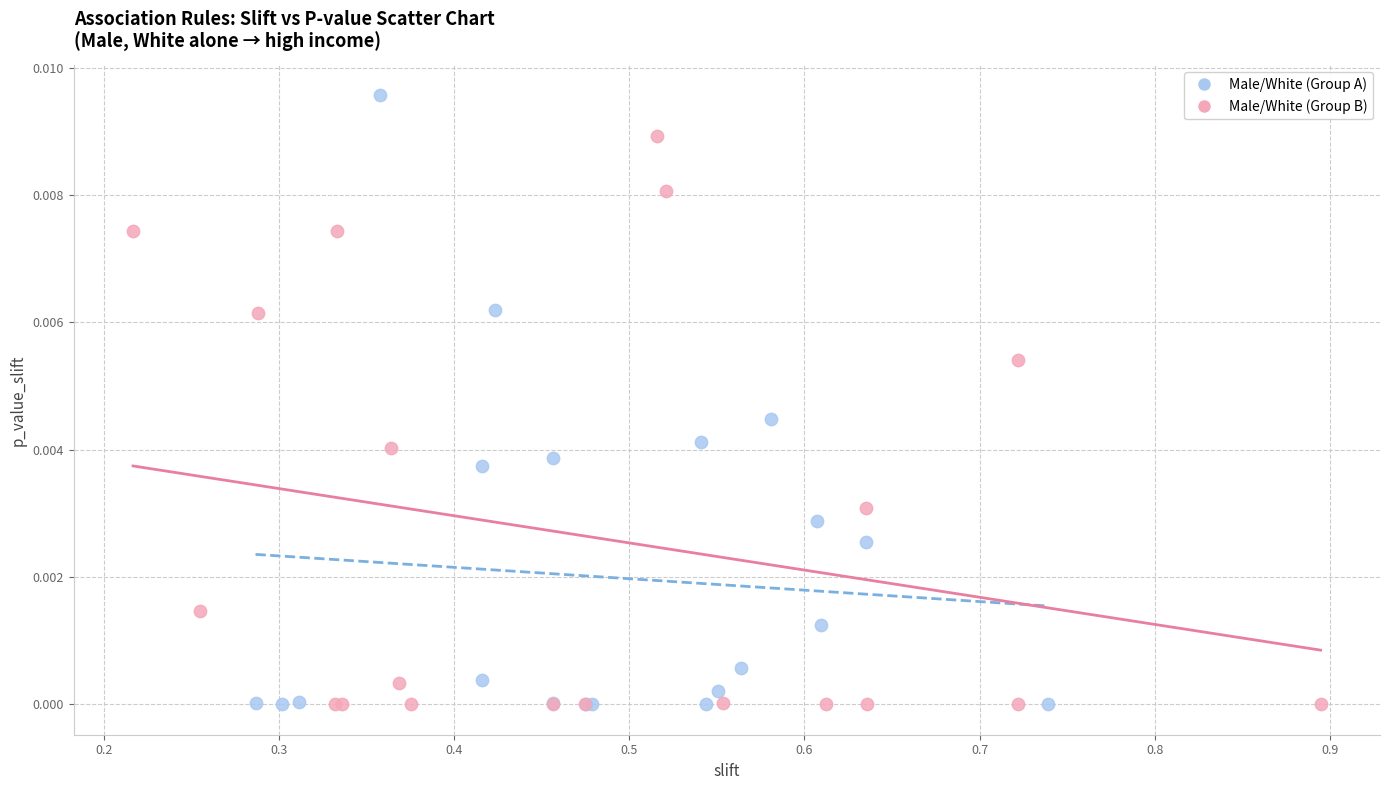

Which series has the widest spread of Y values?

Male/White (Group A)